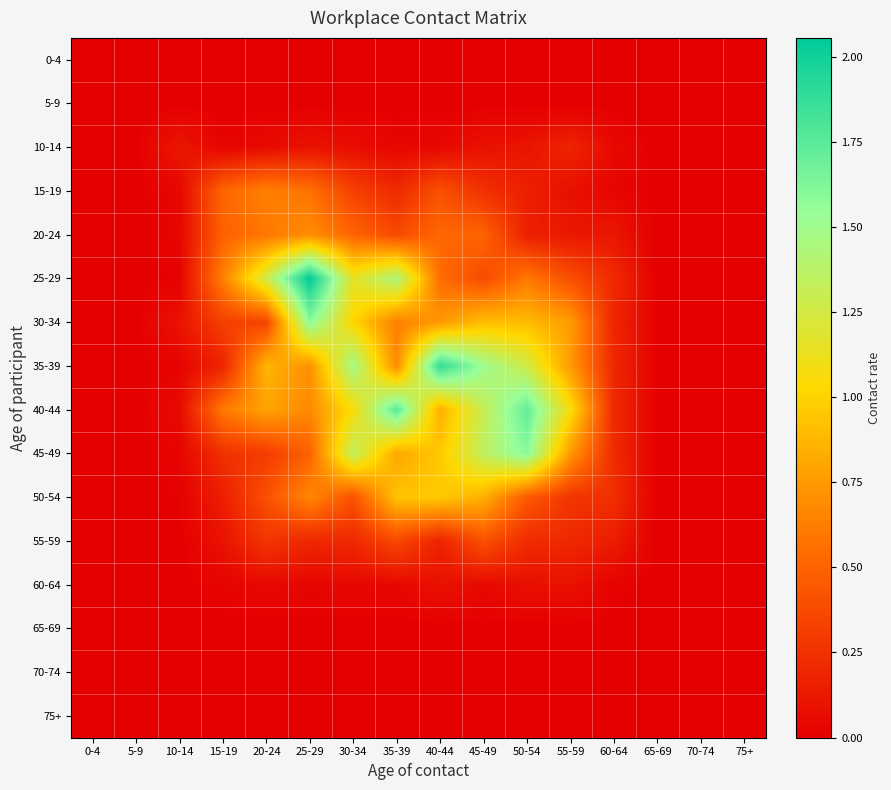

Between 70-74 and 30-34, which is larger?

70-74